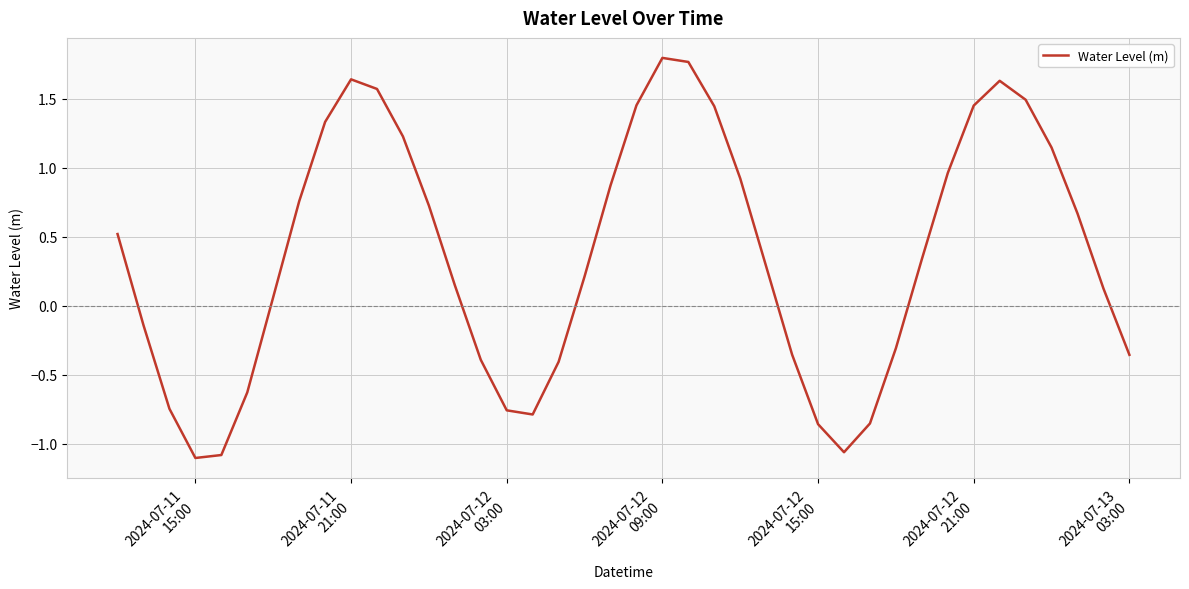

What is the difference between the maximum and minimum values?

2.9